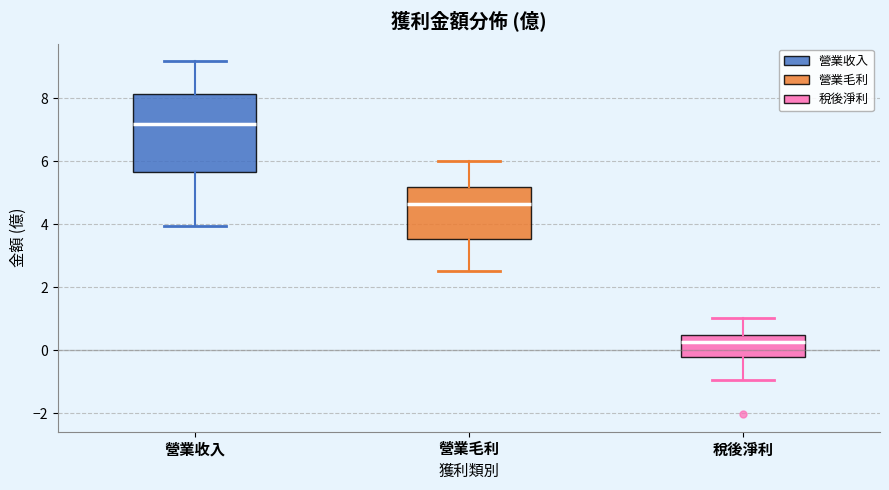

Reading left to right, transcribe this box plot: for each box, give where its median line is, the range the box spans, and where its two whiskers end, as read against the y-axis. The values are not printed on the chart, so give them approximately, as read against the axis.

營業收入: median 7.2, box 5.6 to 8.2, whiskers 4.0 to 9.2
營業毛利: median 4.6, box 3.6 to 5.2, whiskers 2.6 to 6.0
稅後淨利: median 0.2, box -0.2 to 0.4, whiskers -1.0 to 1.0